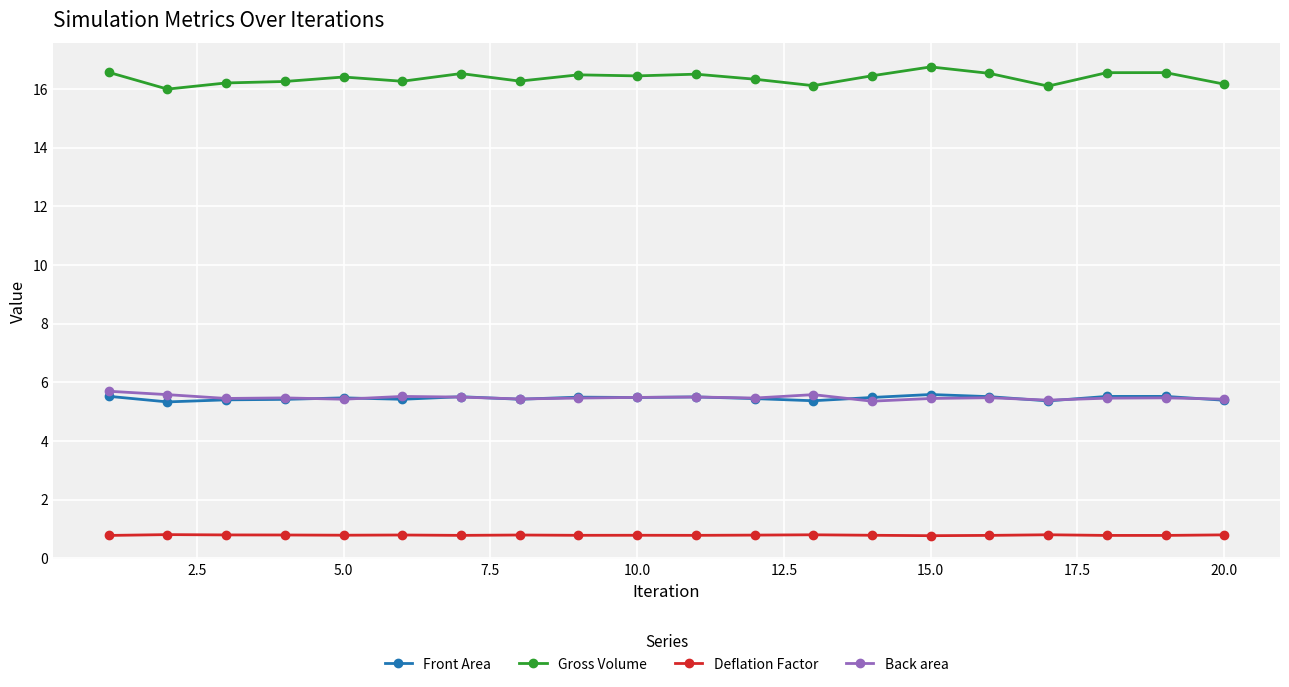

Does the chart display data point markers on the line(s)?

Yes